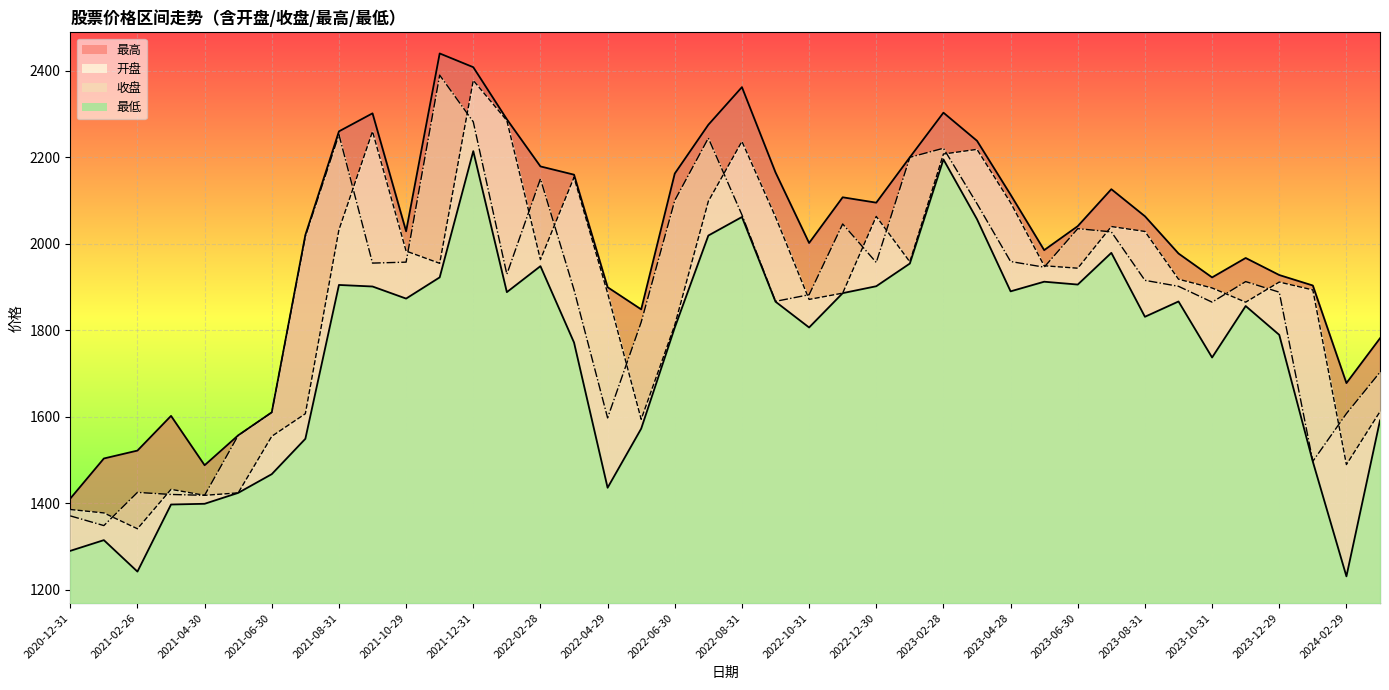

Where does the 收盘 series first go above 1929?

2021-07-30